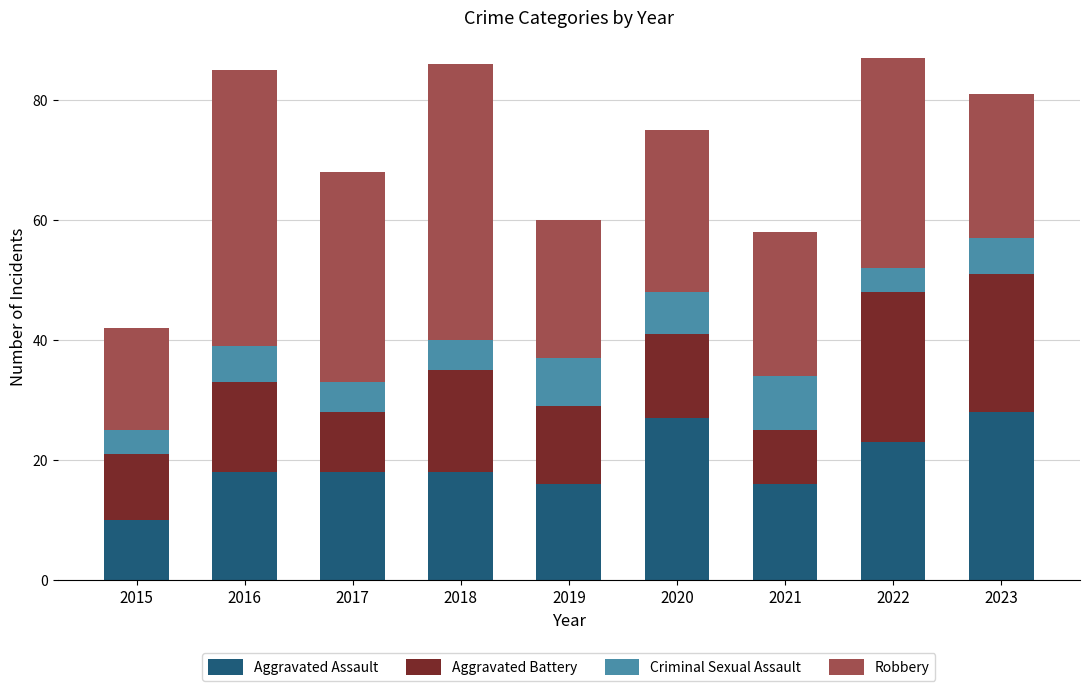

What is the total value across all series at 2018?

86